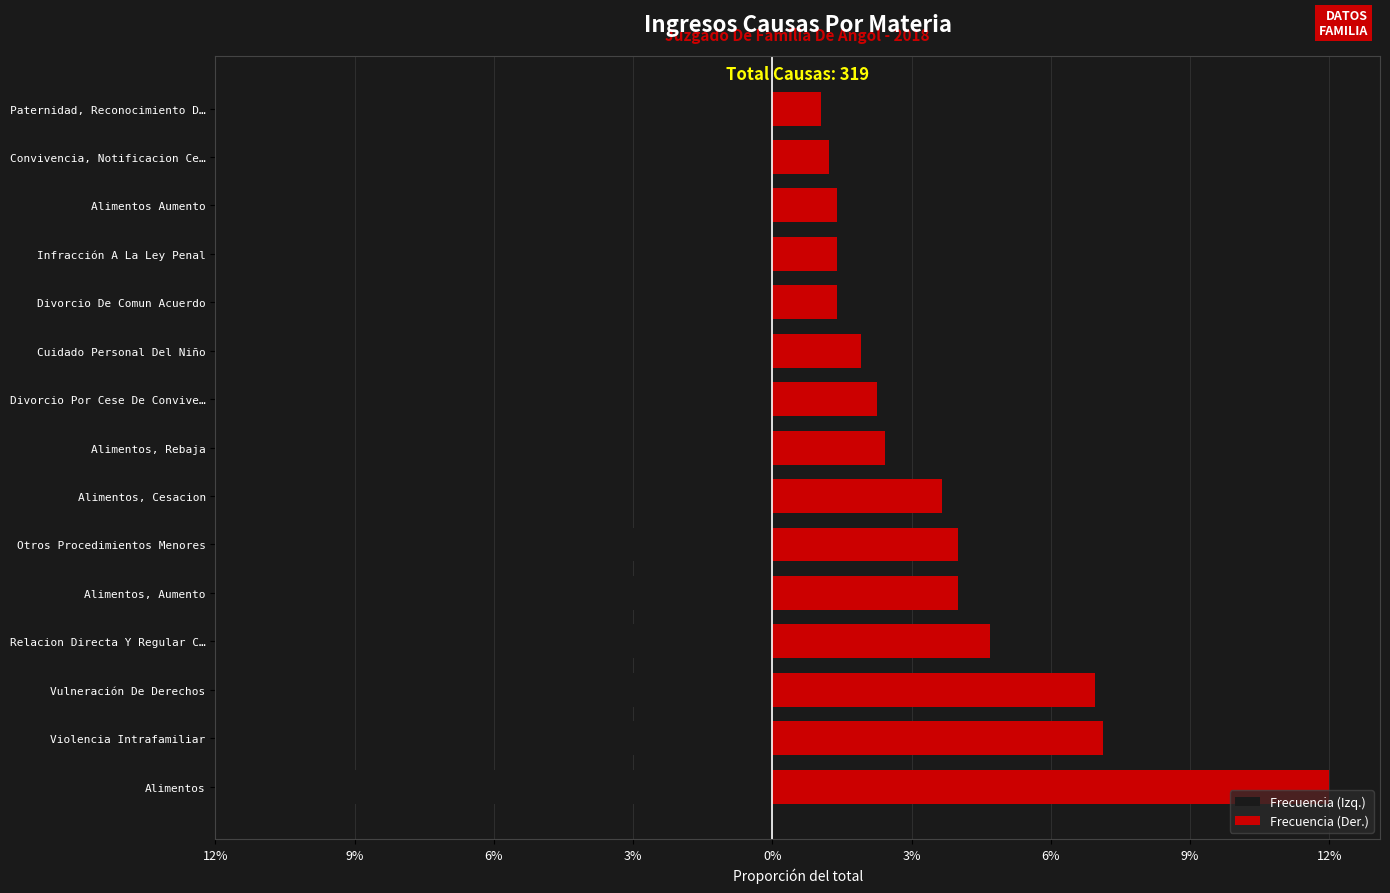

What is the value of the Frecuencia (Izq.) bar at the 11th from the left?

-3.6